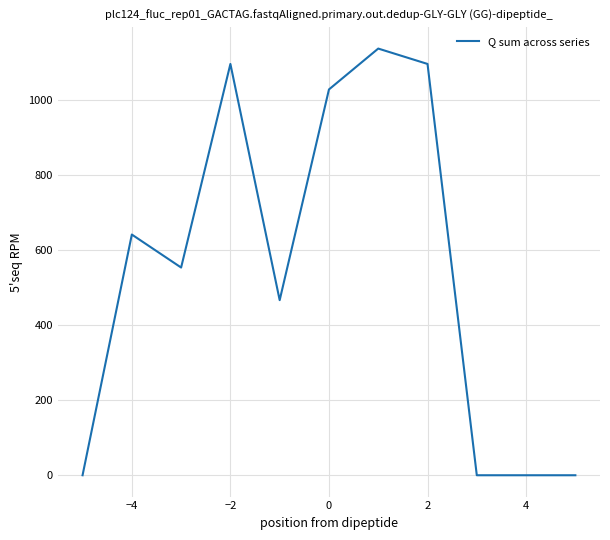

What is the greatest value displayed?

1138